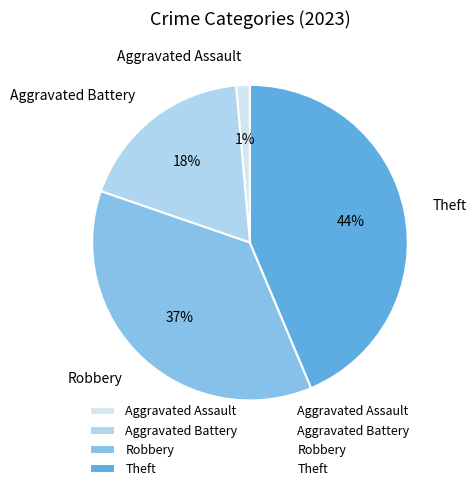

Between Aggravated Assault and Theft, which is larger?

Theft